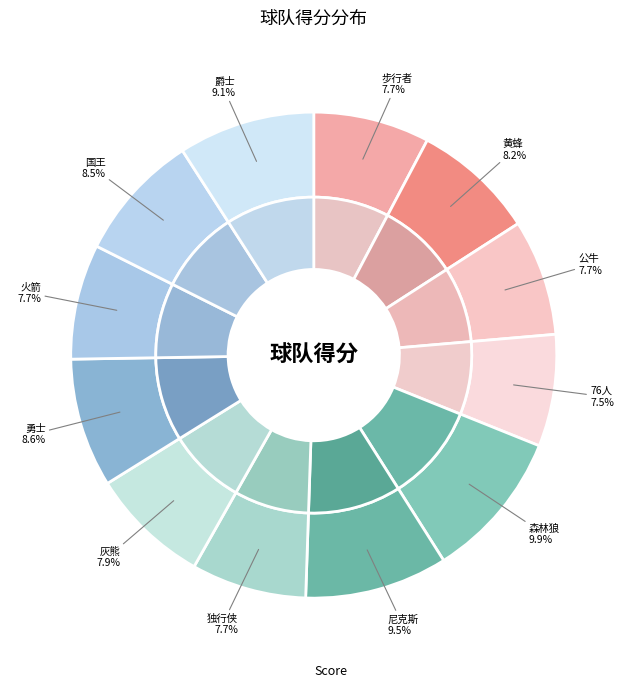

What is the change in value from 森林狼 to 爵士?

-12